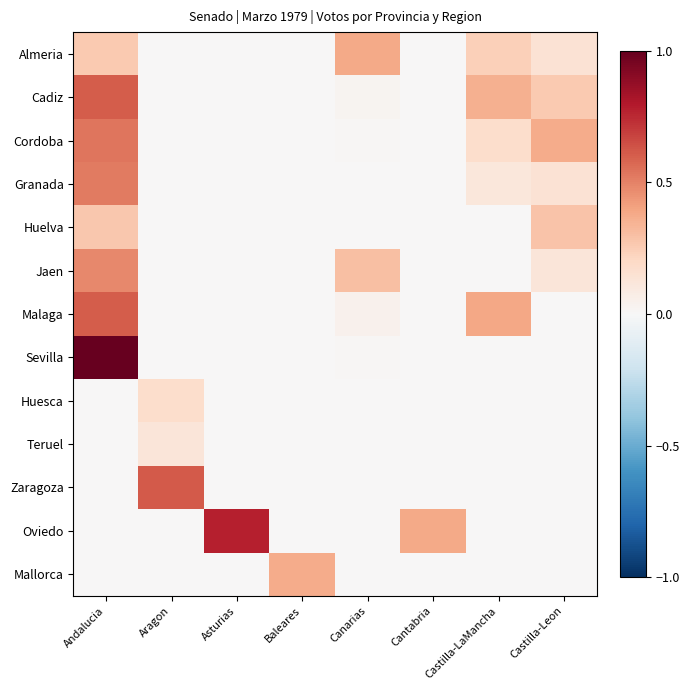

Which series changed the most between Cantabria and Castilla-Leon?

Oviedo